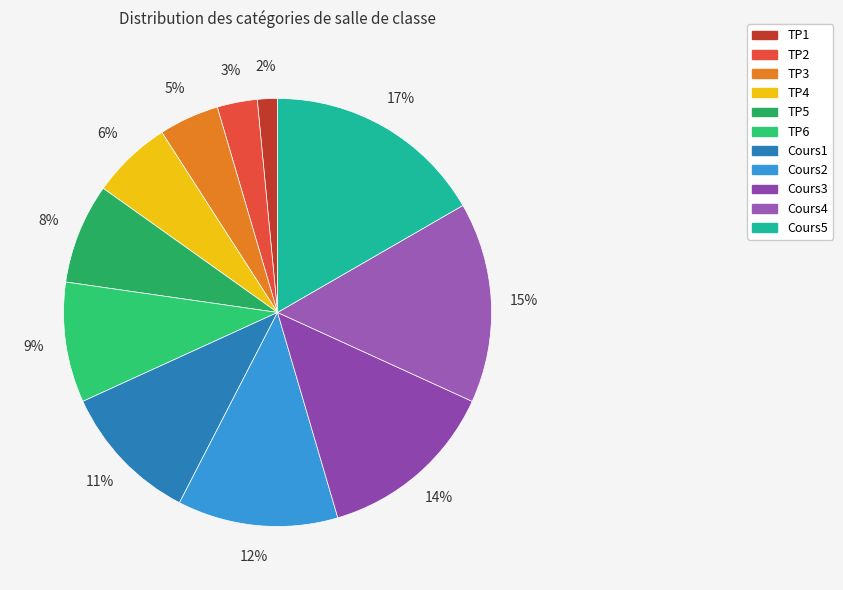

Rank the categories by value from highest to lowest.

Cours5, Cours4, Cours3, Cours2, Cours1, TP6, TP5, TP4, TP3, TP2, TP1